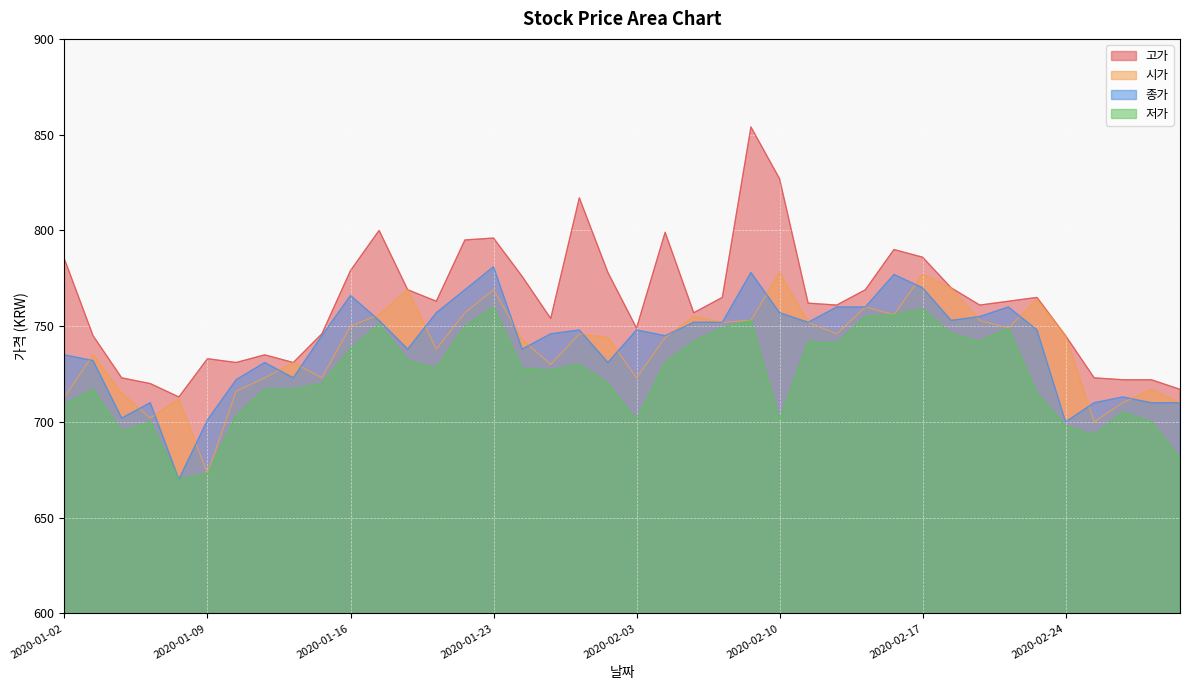

What is the approximate value of 시가 at 2020-02-27, to the nearest 5?

715